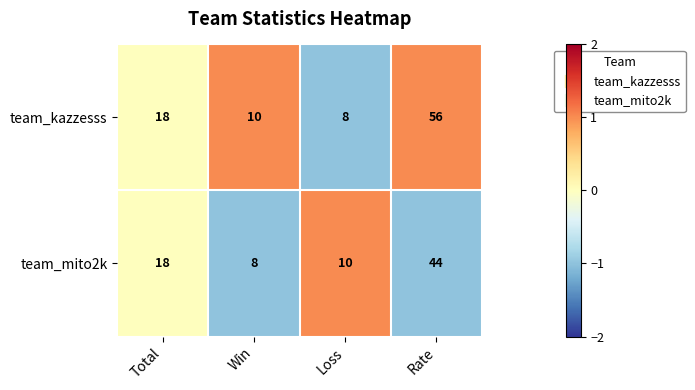

Read the team_mito2k value at Win, to the nearest 5.

10